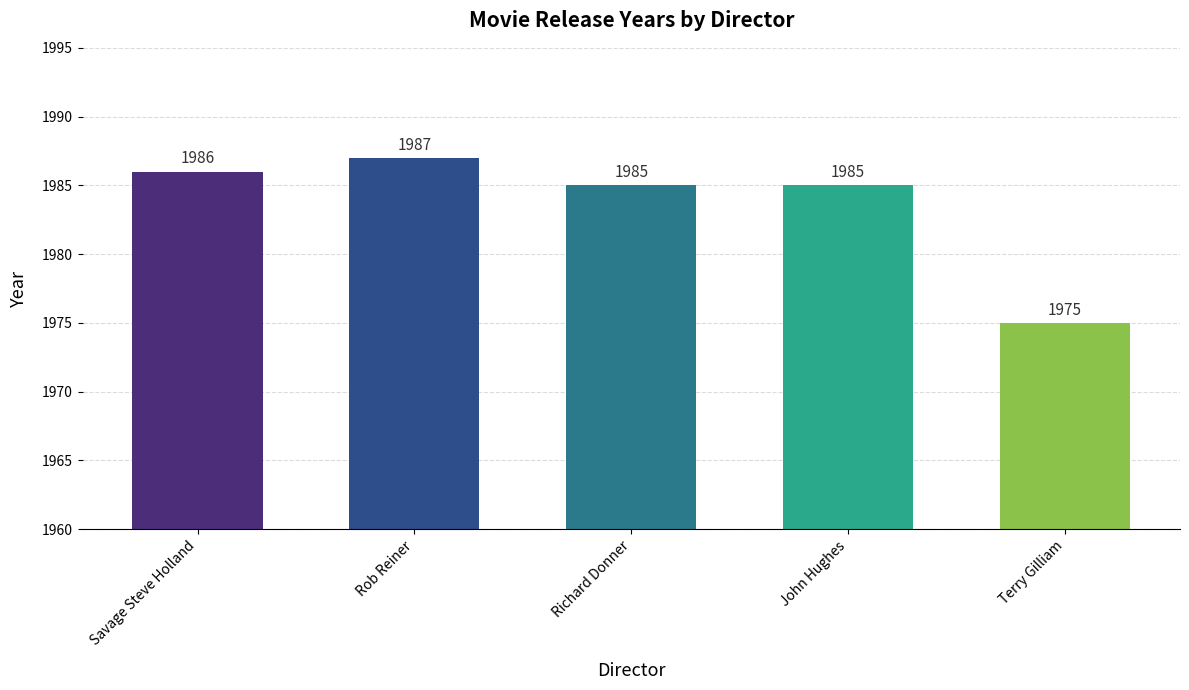

Between John Hughes and Savage Steve Holland, which is larger?

Savage Steve Holland